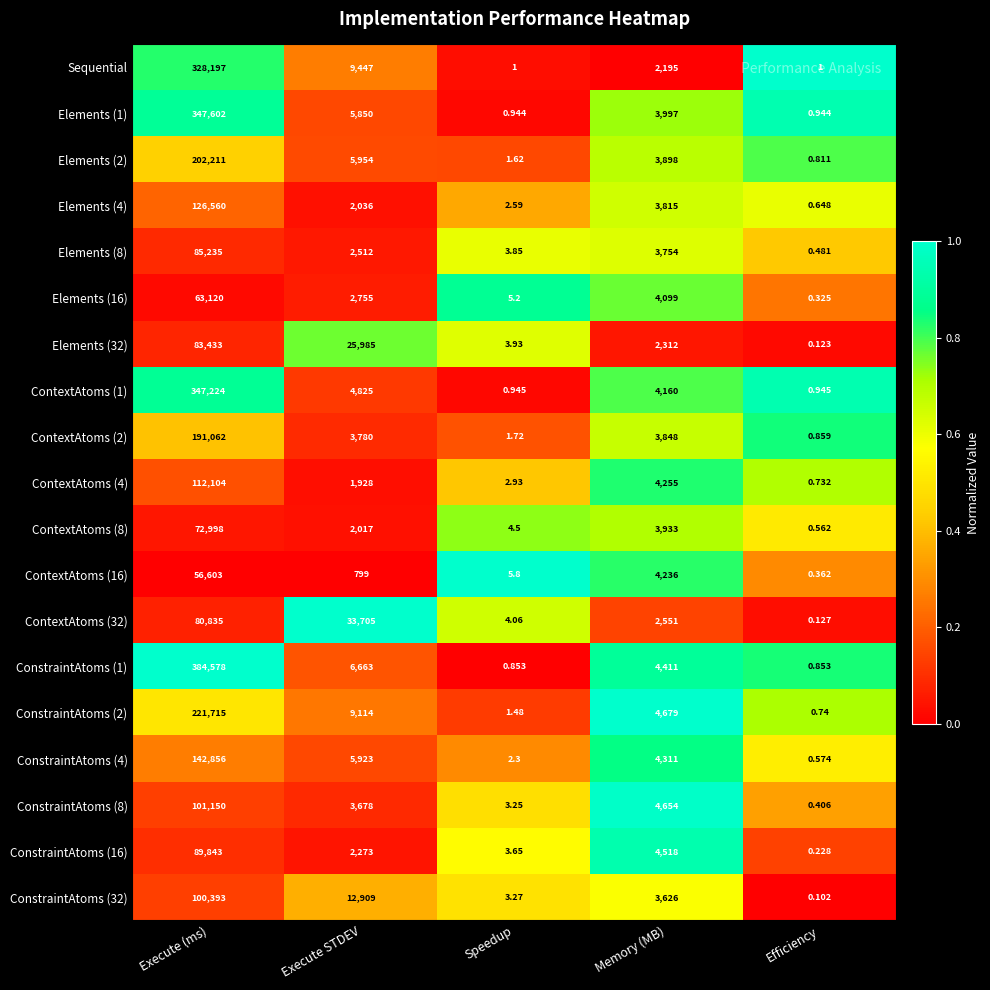

Is the value of ContextAtoms (4) at Memory (MB) greater than the value of ContextAtoms (32) at Execute (ms)?

No